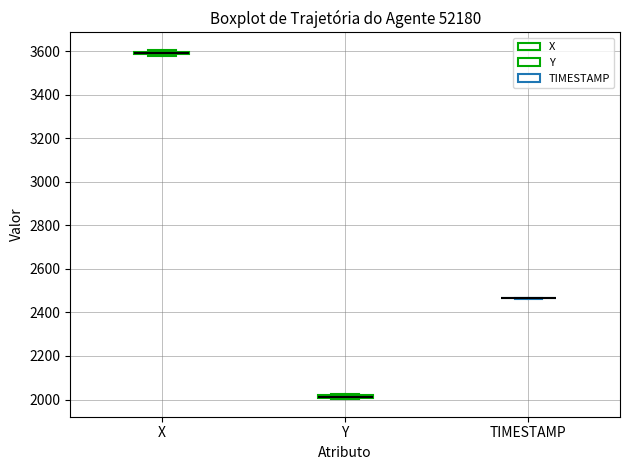

Where is the upper edge of the box for Y on the y-axis? The values are not printed on the chart, so give them approximately, as read against the axis.

2020